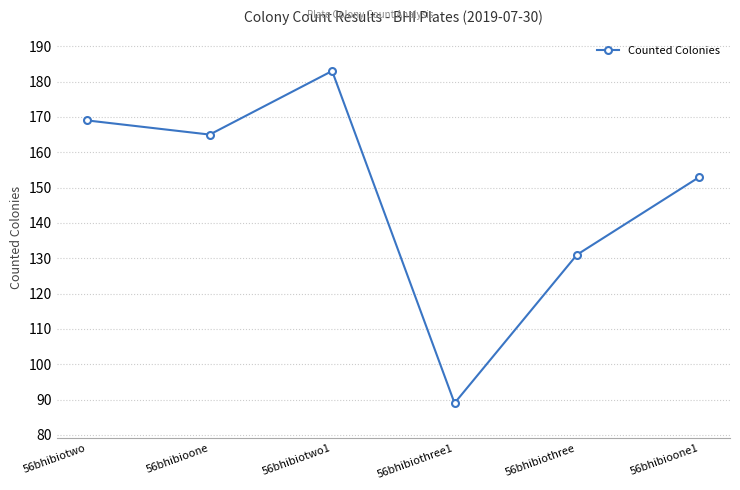

How many interior local peaks (higher than both neighbors) does the data have?

1